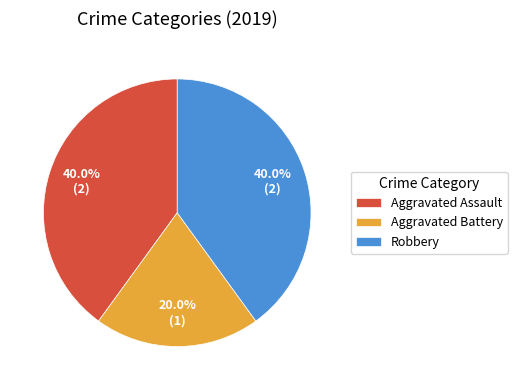

What is the smallest slice in the pie chart?

Aggravated Battery